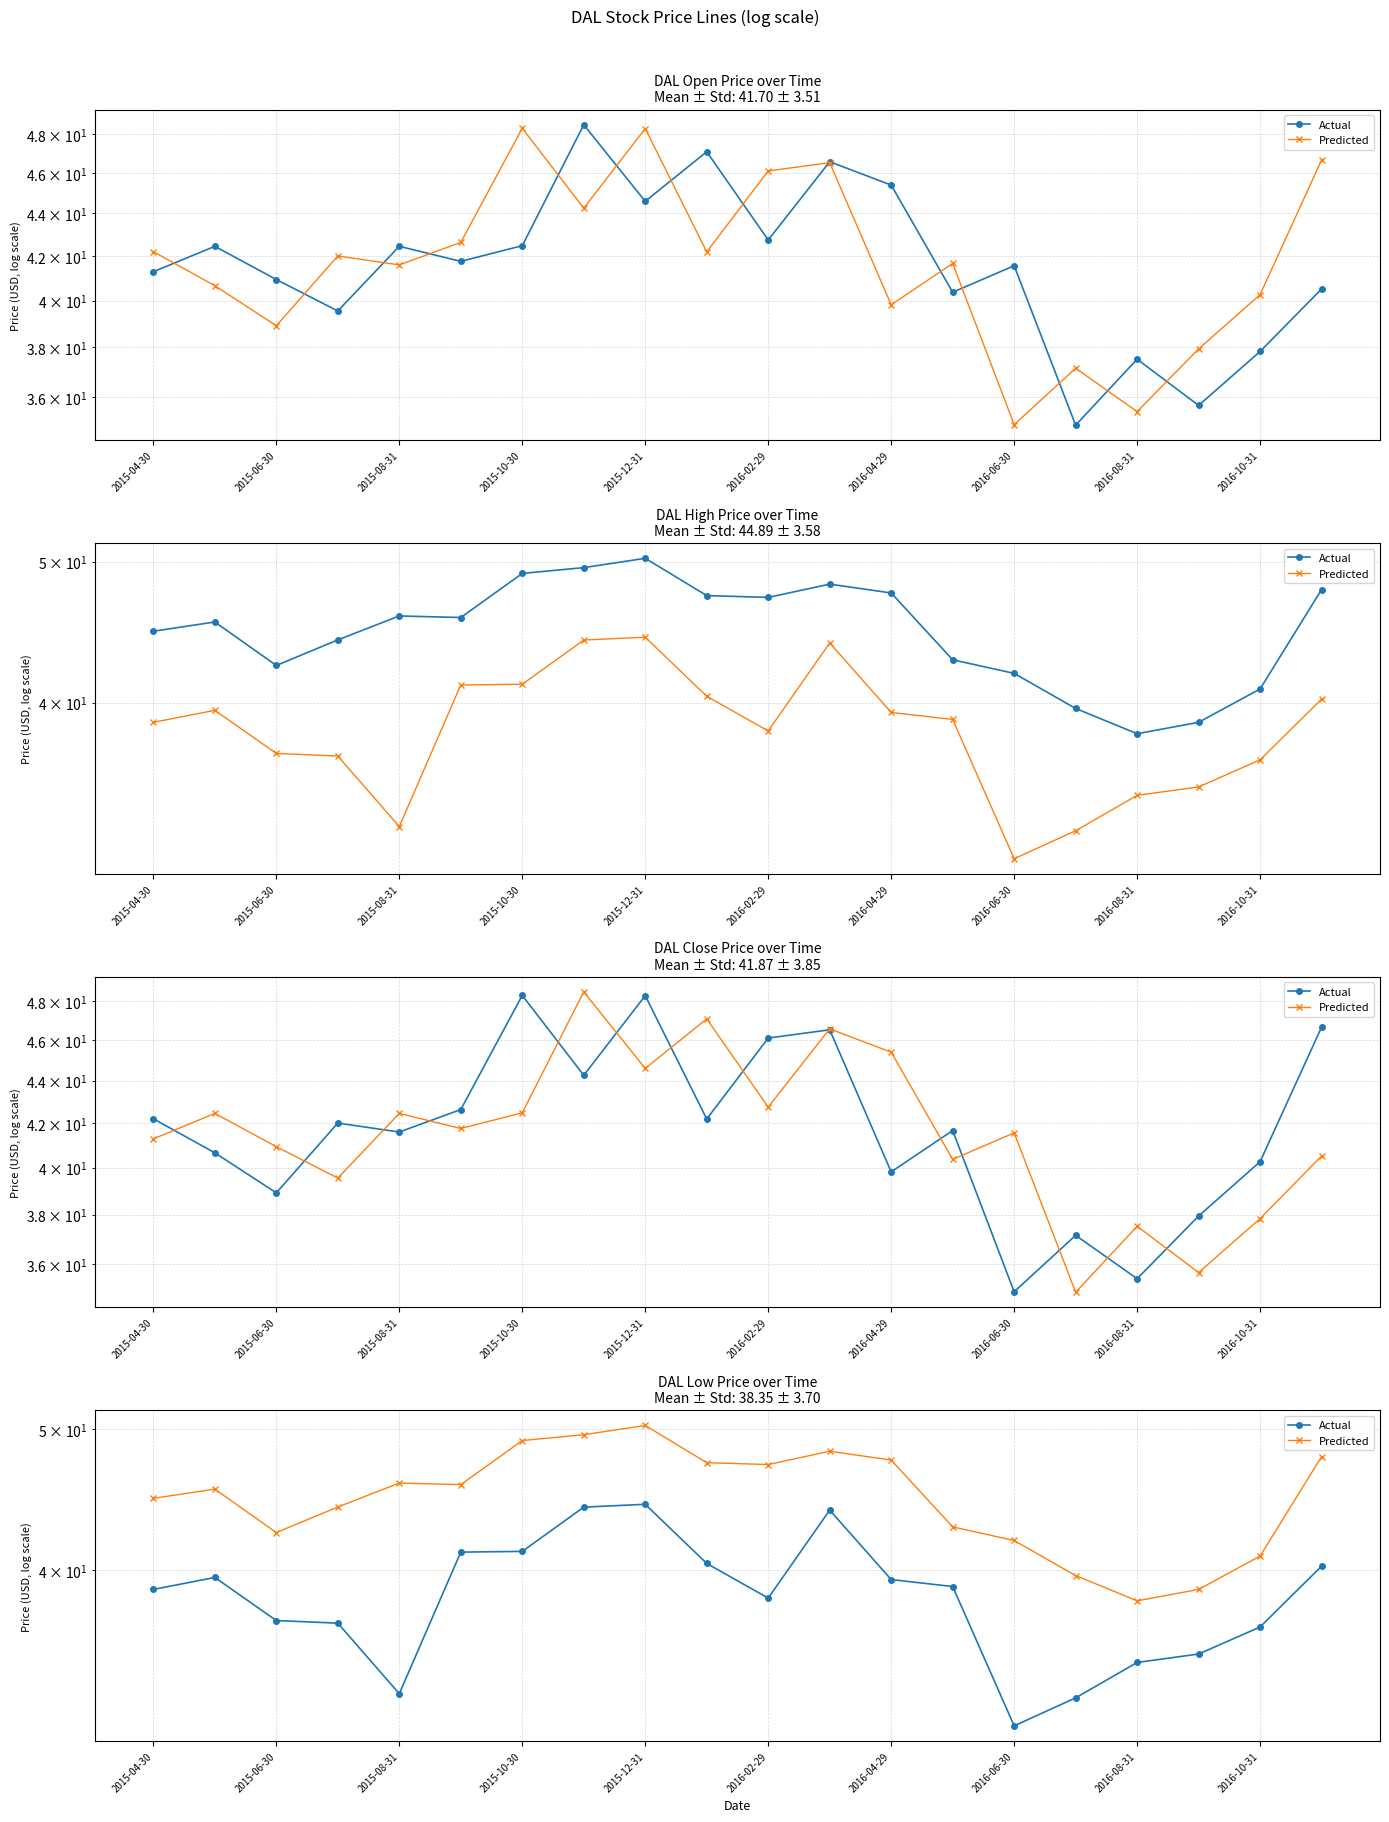

The value of Actual at 2015-10-30 is 19.0. True or false?

False